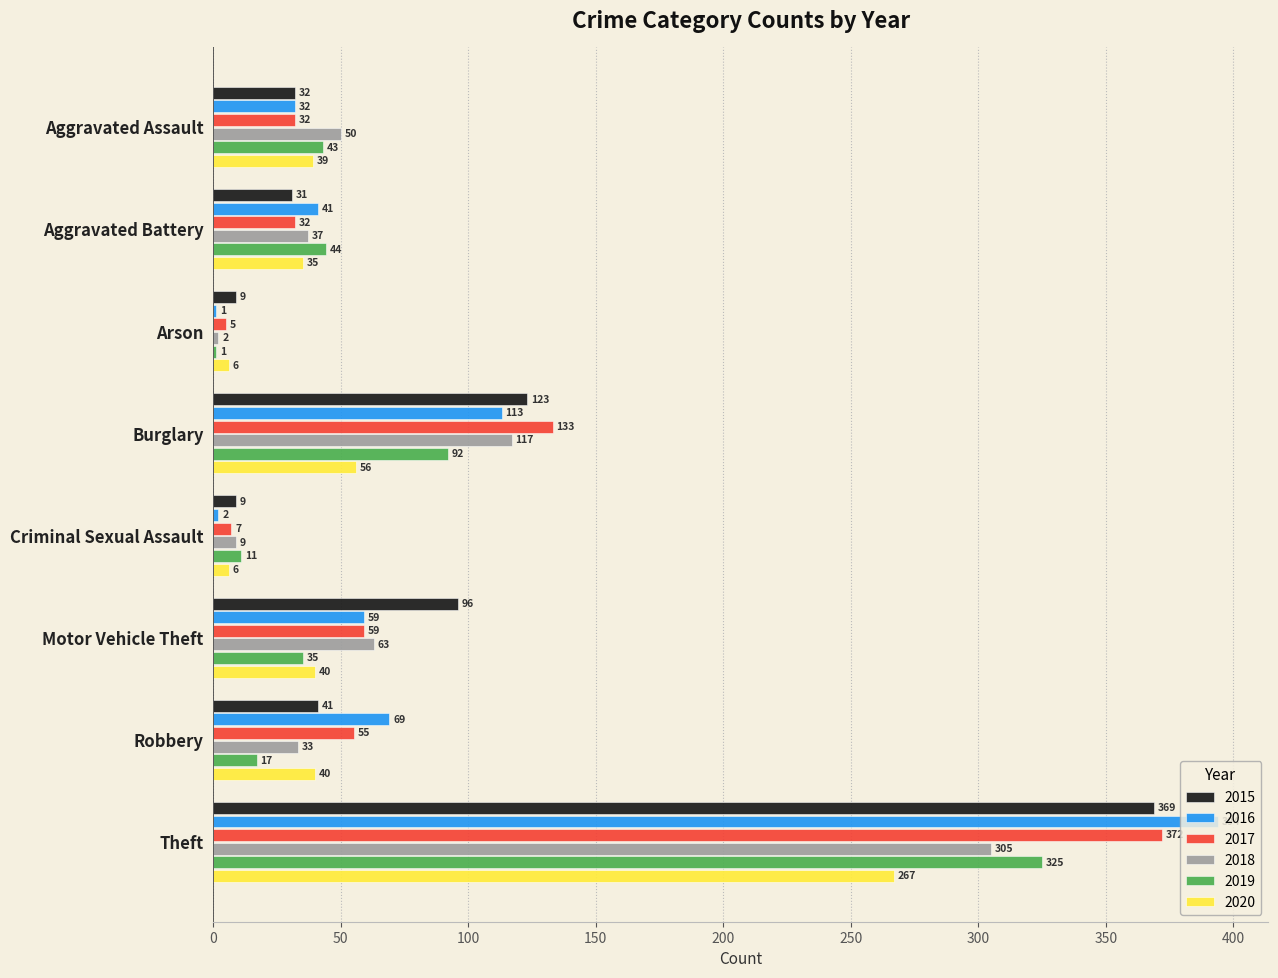

True or false: 2020 has a value of 17 at Burglary.

False